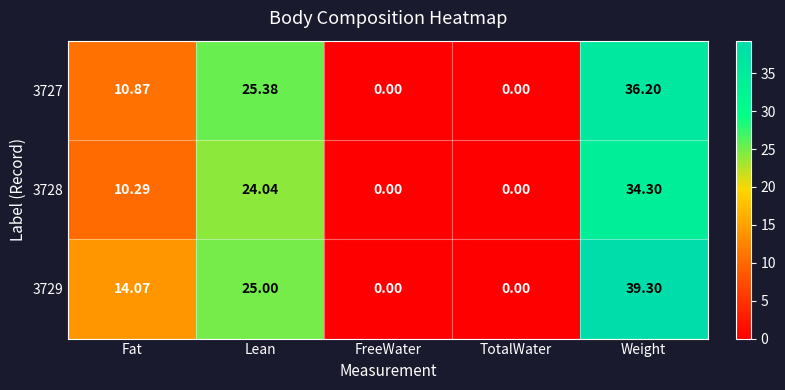

What is the spread (max minus min) of values at Lean?

1.3